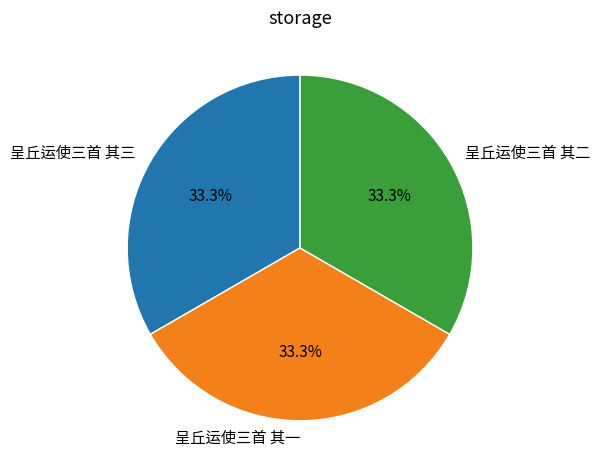

What percentage is the 呈丘运使三首 其二 slice, to the nearest percent?

33%